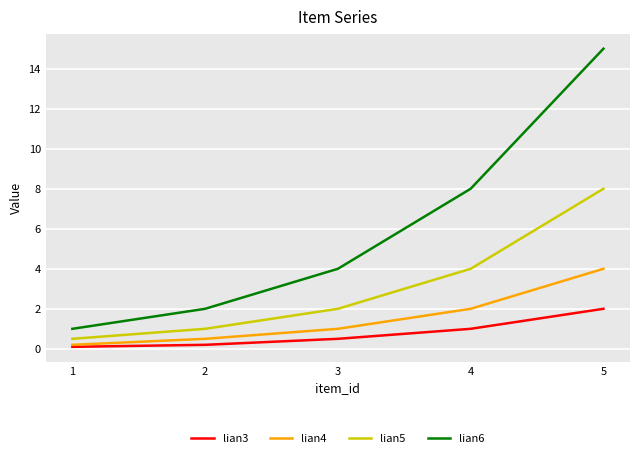

What is the maximum value shown in the chart?

15.0